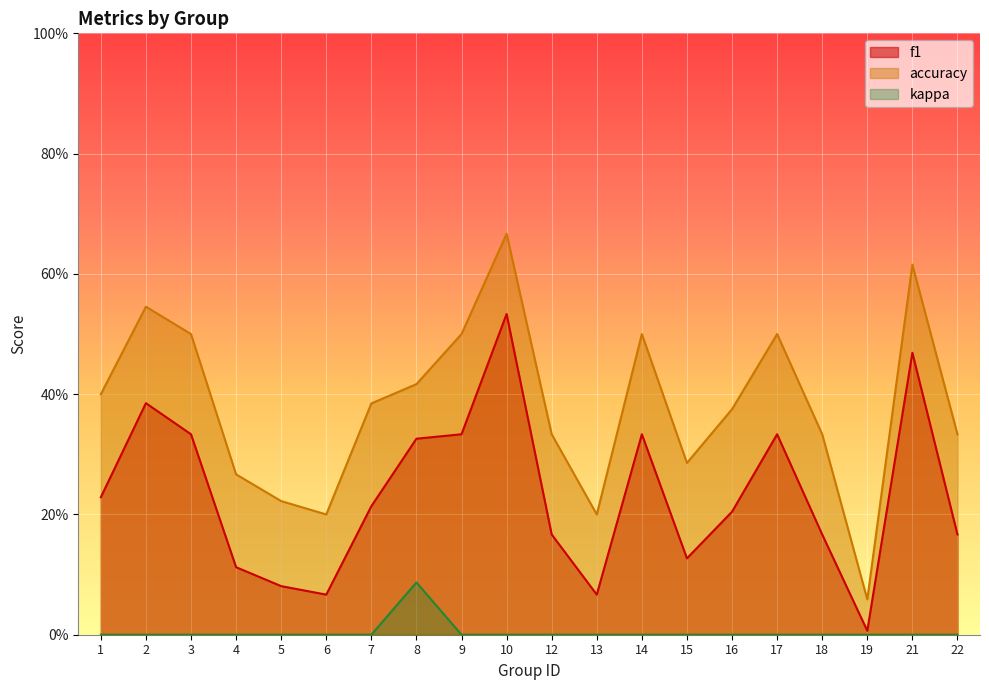

Is the value of f1 at 10 greater than the value of accuracy at 9?

Yes